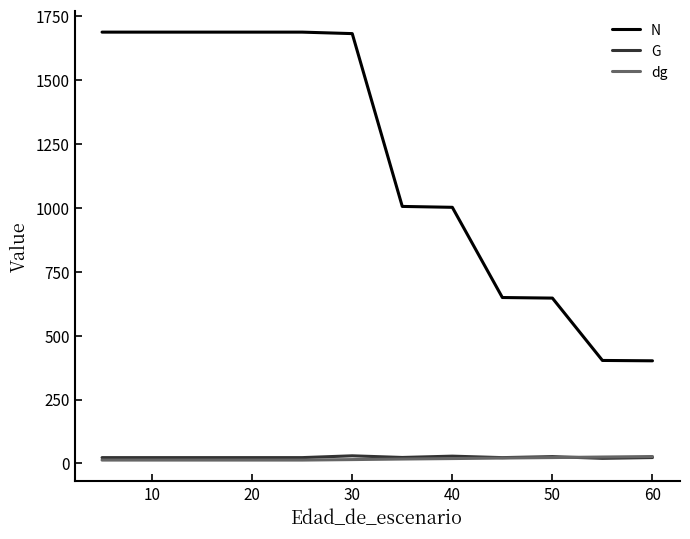

Which series has the largest total across all categories?

N